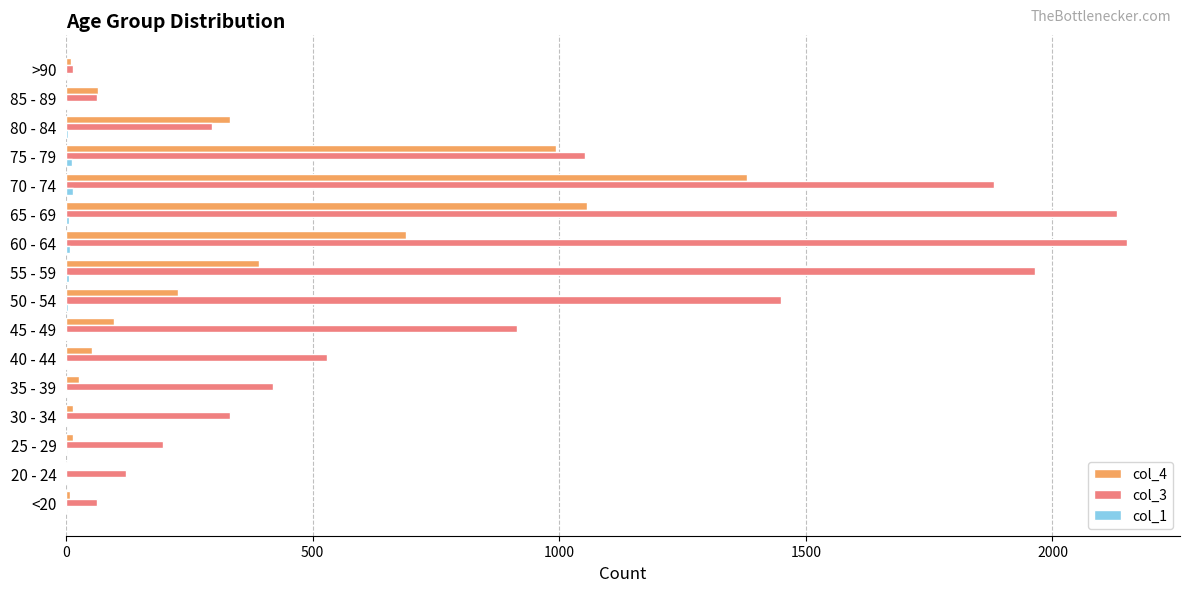

Which series has the largest total across all categories?

col_3